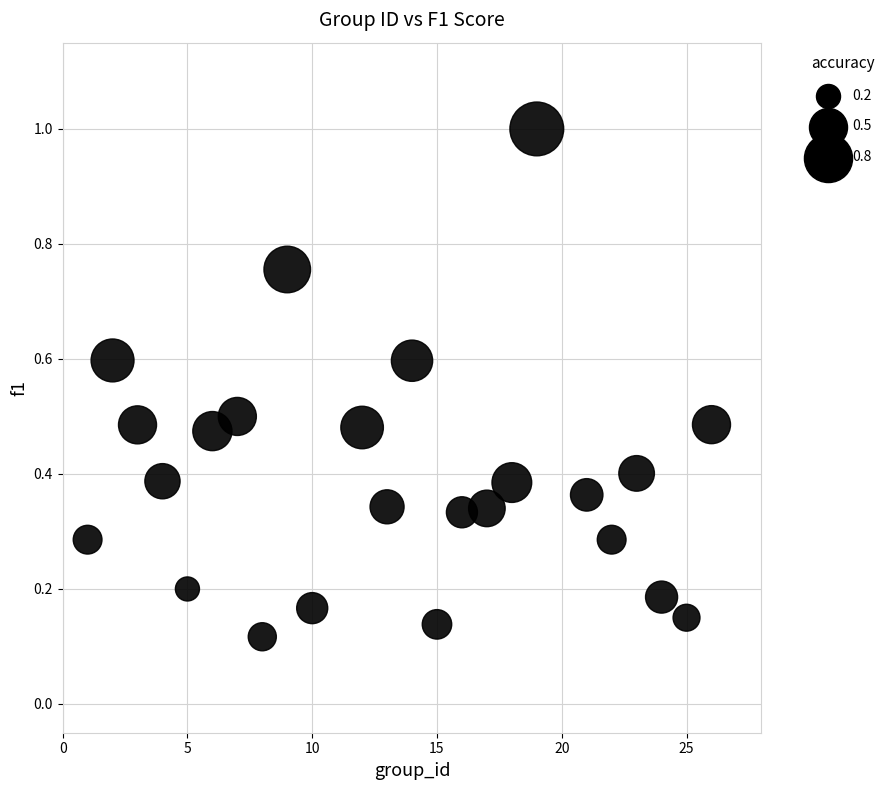

What is the range of X values (max minus min)?

25.0